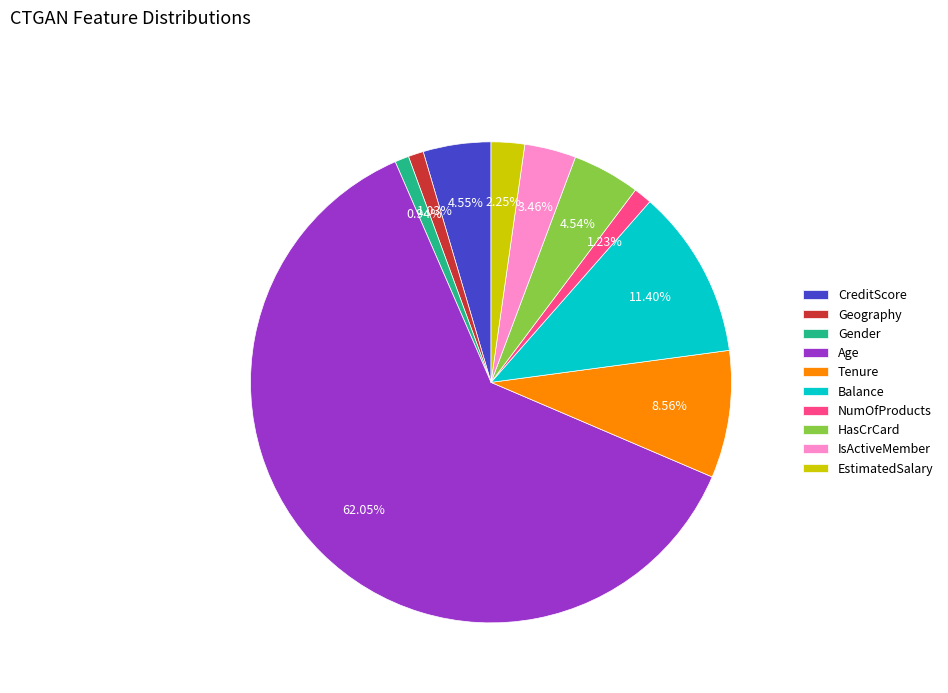

To the nearest percent, what is the difference between the largest and smallest slice percentages?

61%